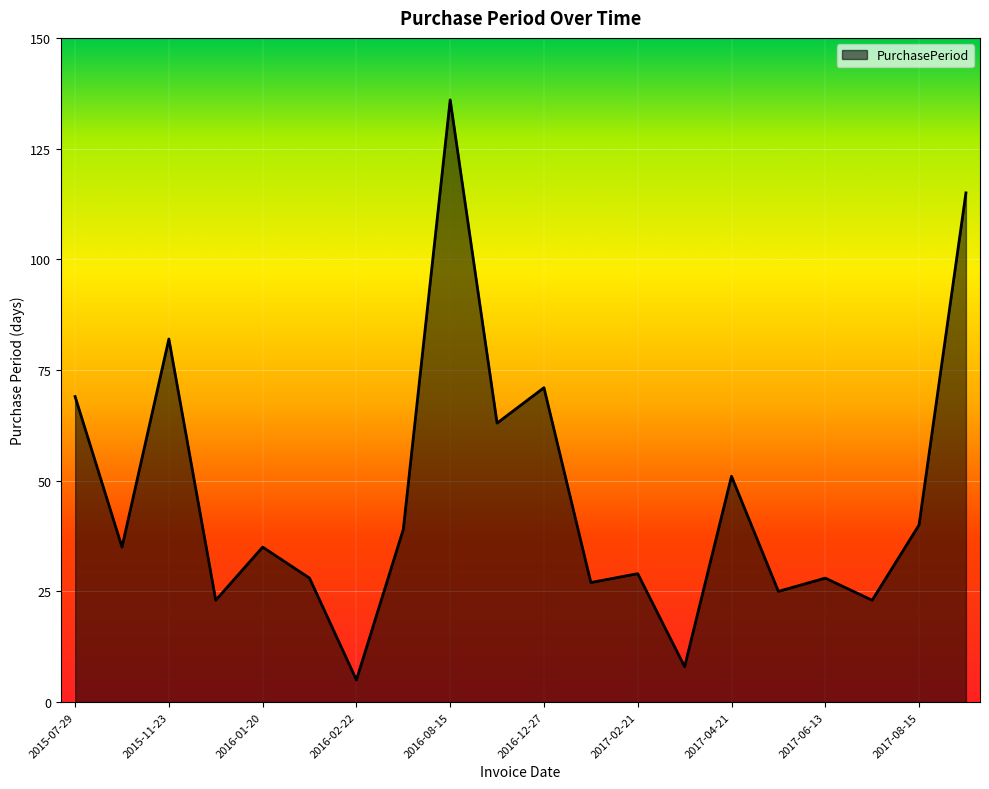

What is the greatest value displayed?

136